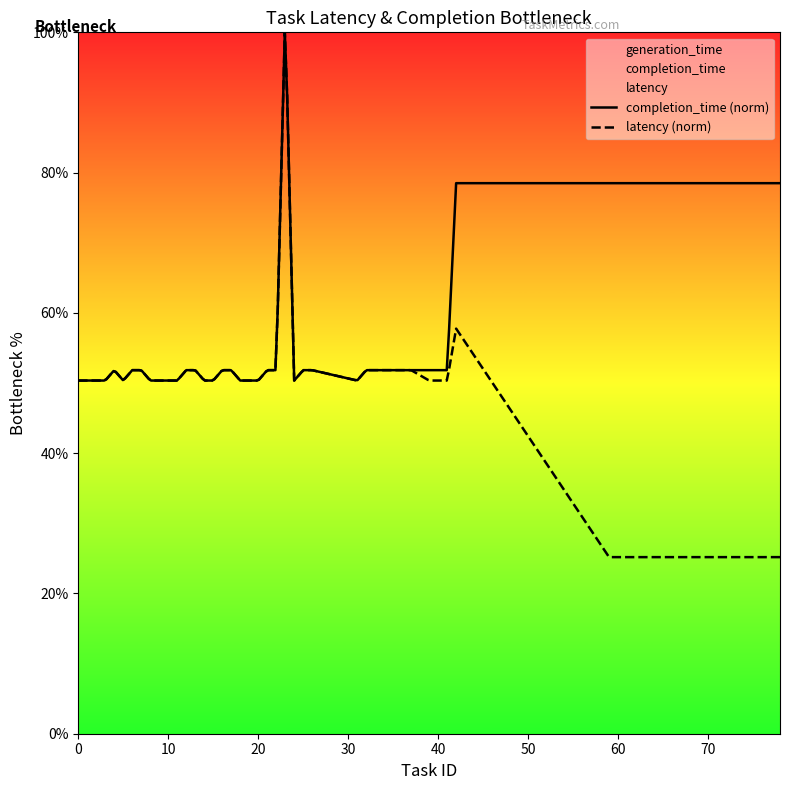

Which series has the widest spread of values?

latency